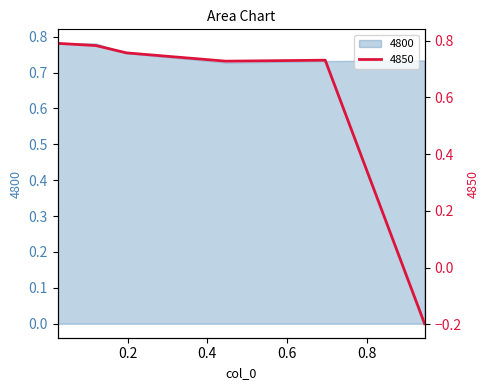

What is the label of the 1st point from the left?

0.02465753424657534